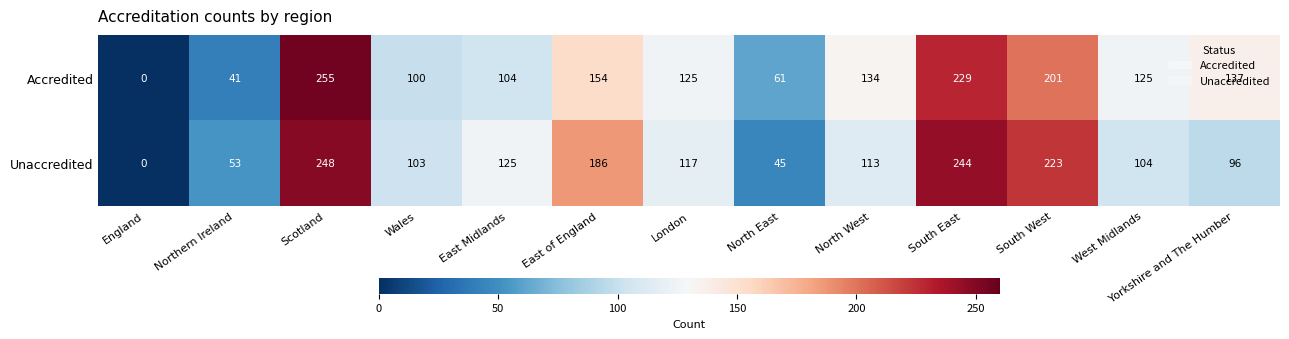

What is the total value across all series at South East?

473